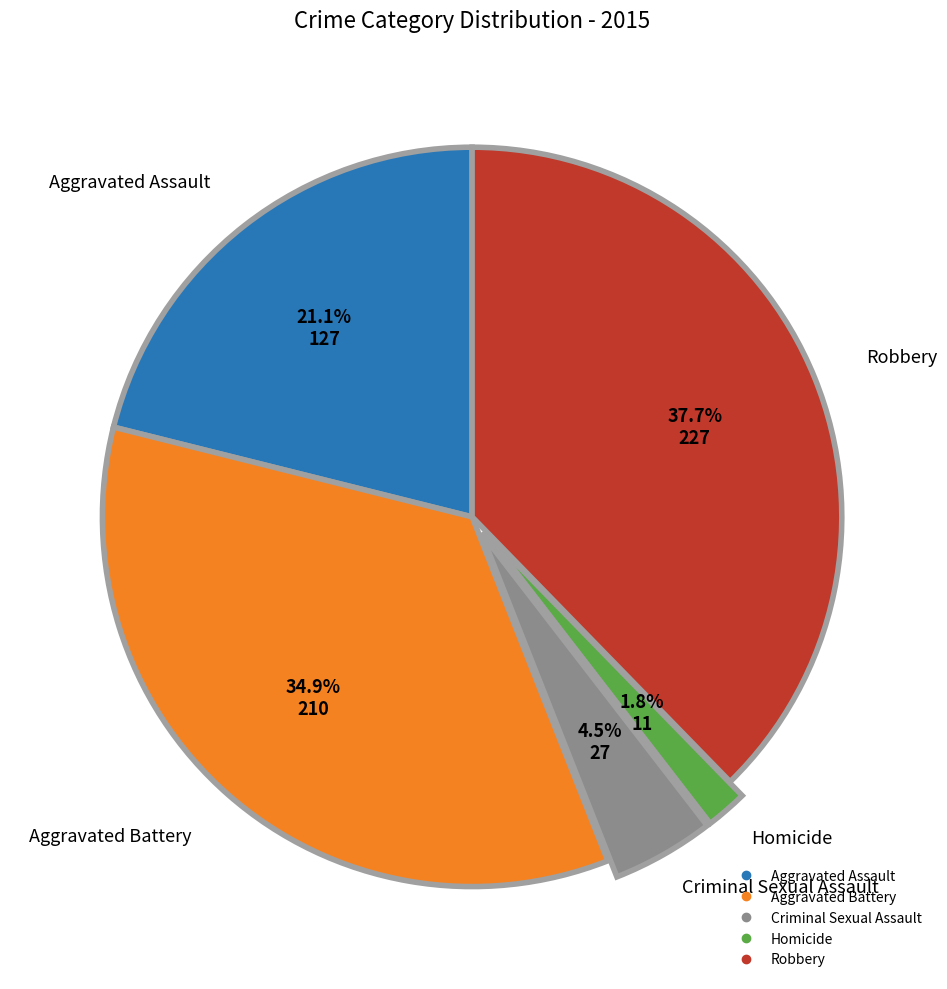

The Aggravated Assault slice represents 21% of the pie. True or false?

True